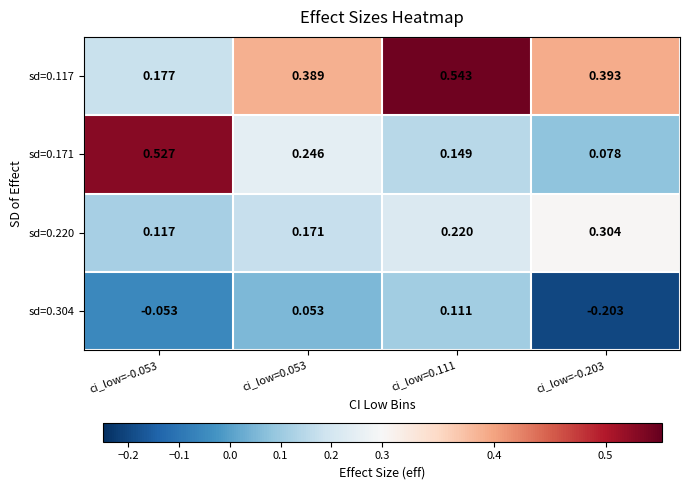

At how many categories does at least one series exceed 0?

4